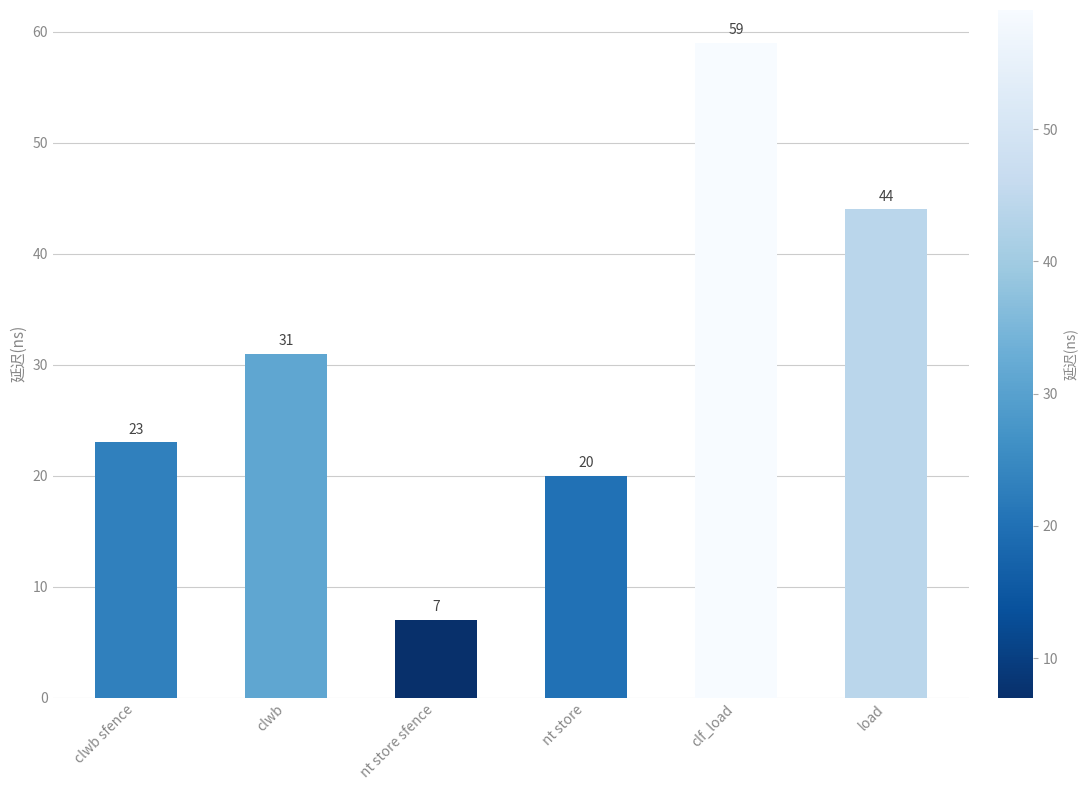

How many bars are there in total?

6